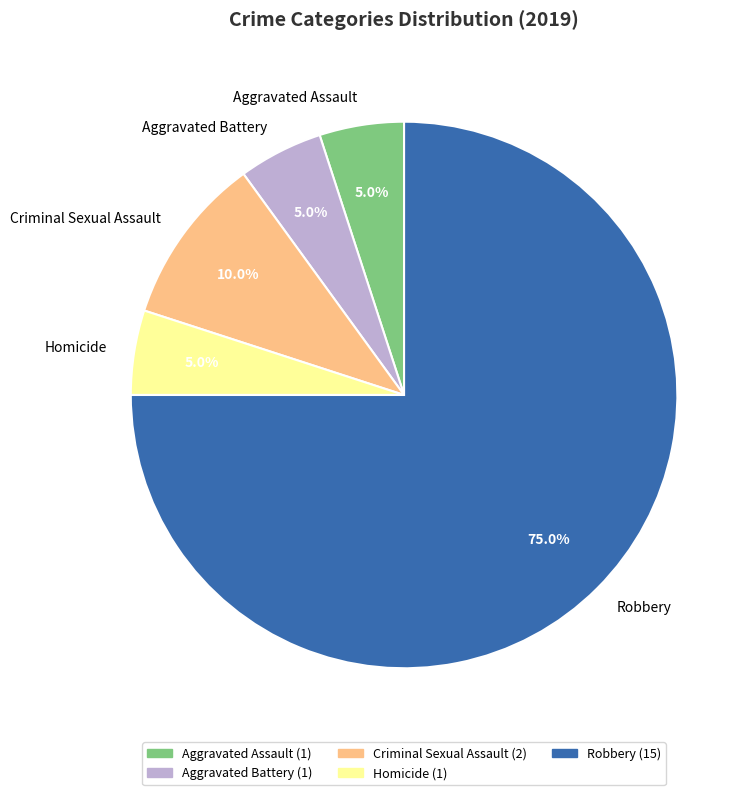

What portion of the pie excludes Robbery?

25.0%